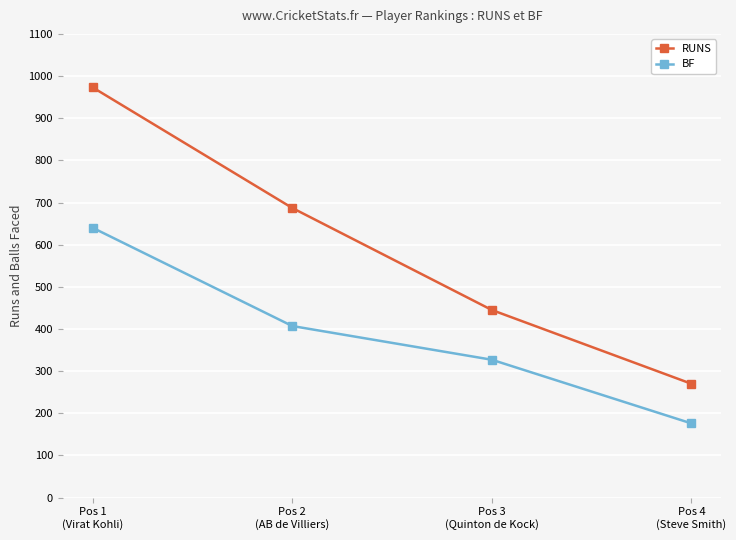

What is the spread (max minus min) of values at Pos 3
(Quinton de Kock)?

118